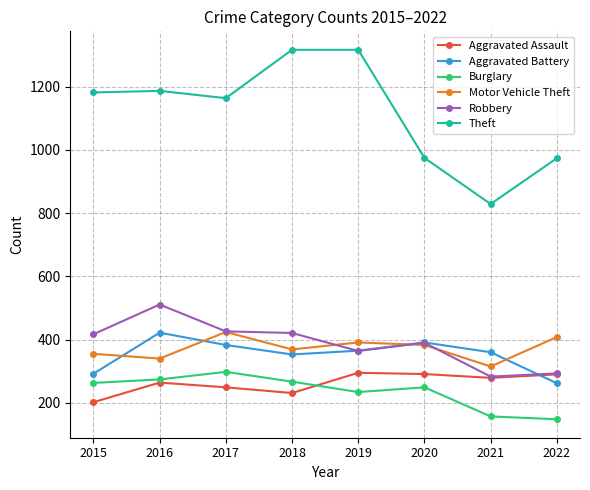

At which label is Theft closest to 1073?

2017